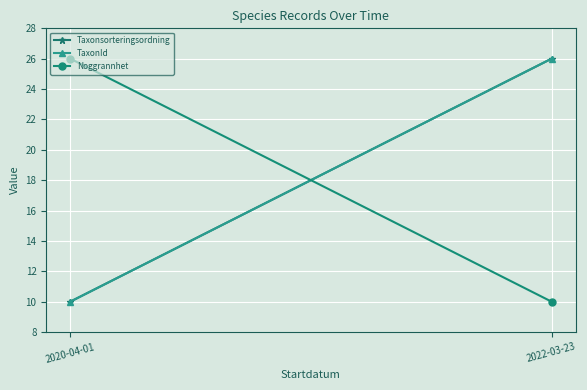

How many series are shown in this chart?

3